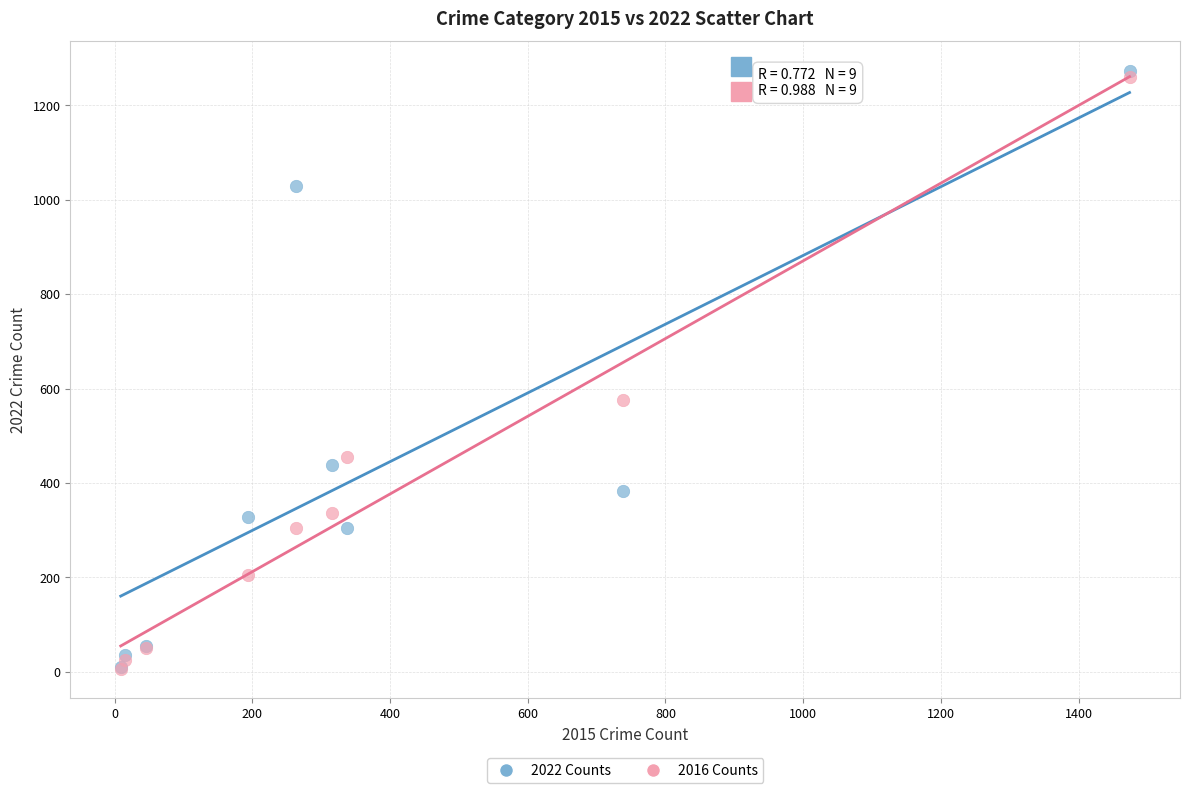

Across all series, what Y value is closest to 639?

576